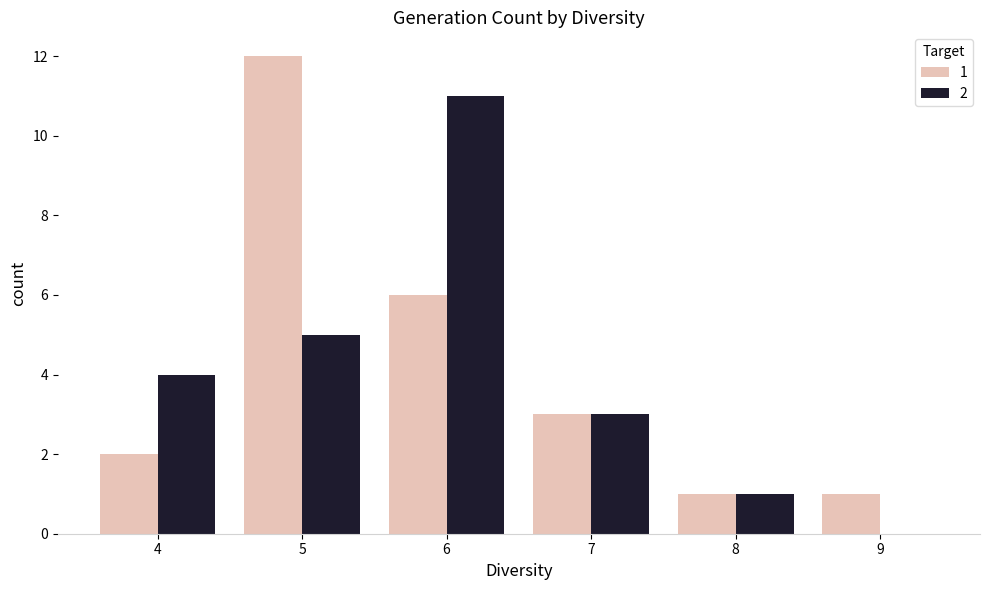

Is the value of 1 at 5 greater than the value of 2 at 7?

Yes